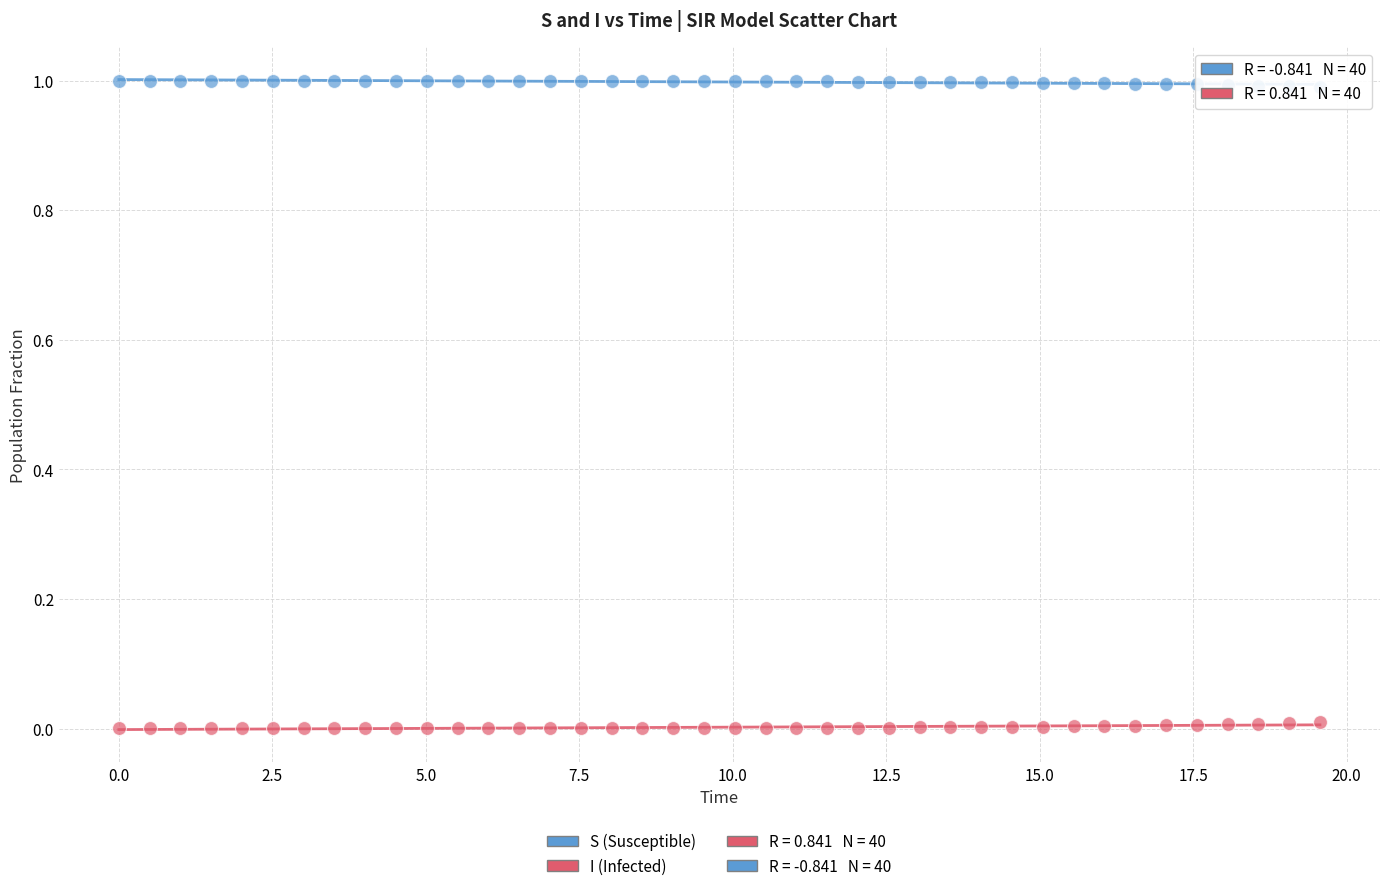

Which series reaches the minimum Y coordinate?

I (Infected)